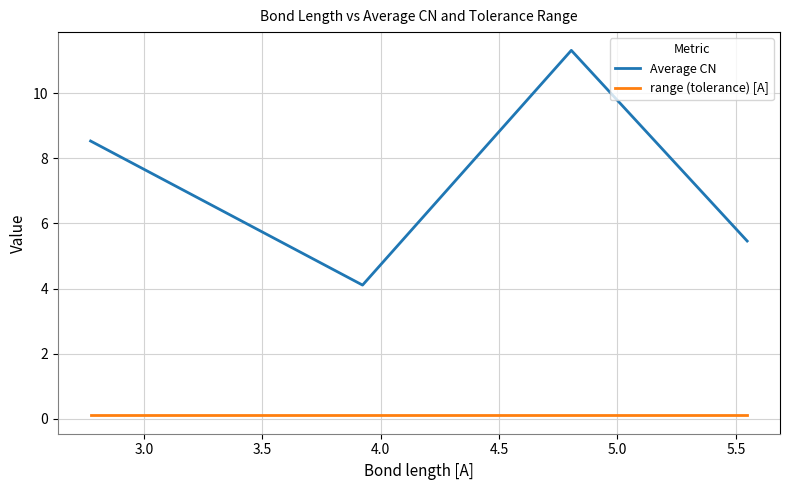

Which series has the widest spread of values?

Average CN